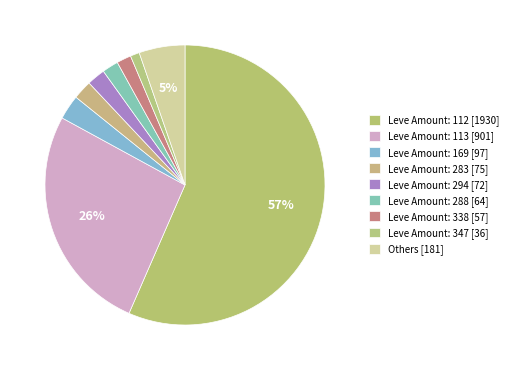

Count the number of slices in the pie.

9